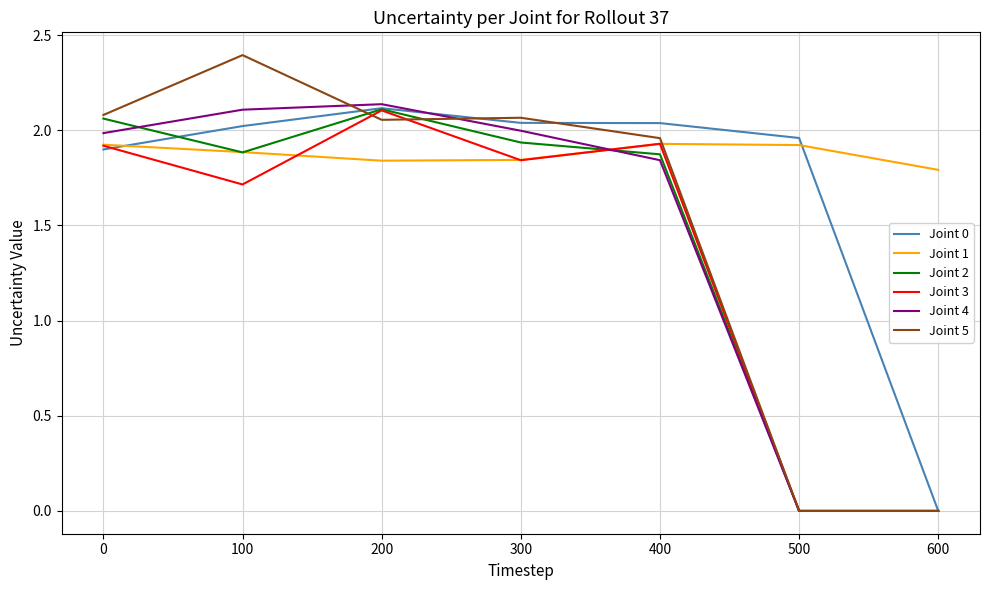

The Joint 0 series shows 2.9 at 200. True or false?

False